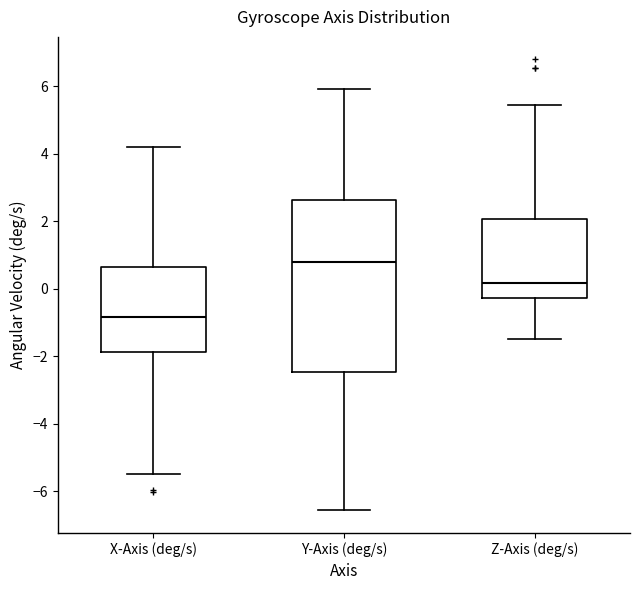

Reading left to right, read every box against the y-axis: the position of its median line, the range the box covers, and the ends of its whiskers. The values are not printed on the chart, so give them approximately, as read against the axis.

X-Axis (deg/s): median -0.8, box -1.8 to 0.6, whiskers -5.4 to 4.2
Y-Axis (deg/s): median 0.8, box -2.4 to 2.6, whiskers -6.6 to 6.0
Z-Axis (deg/s): median 0.2, box -0.2 to 2.0, whiskers -1.4 to 5.4